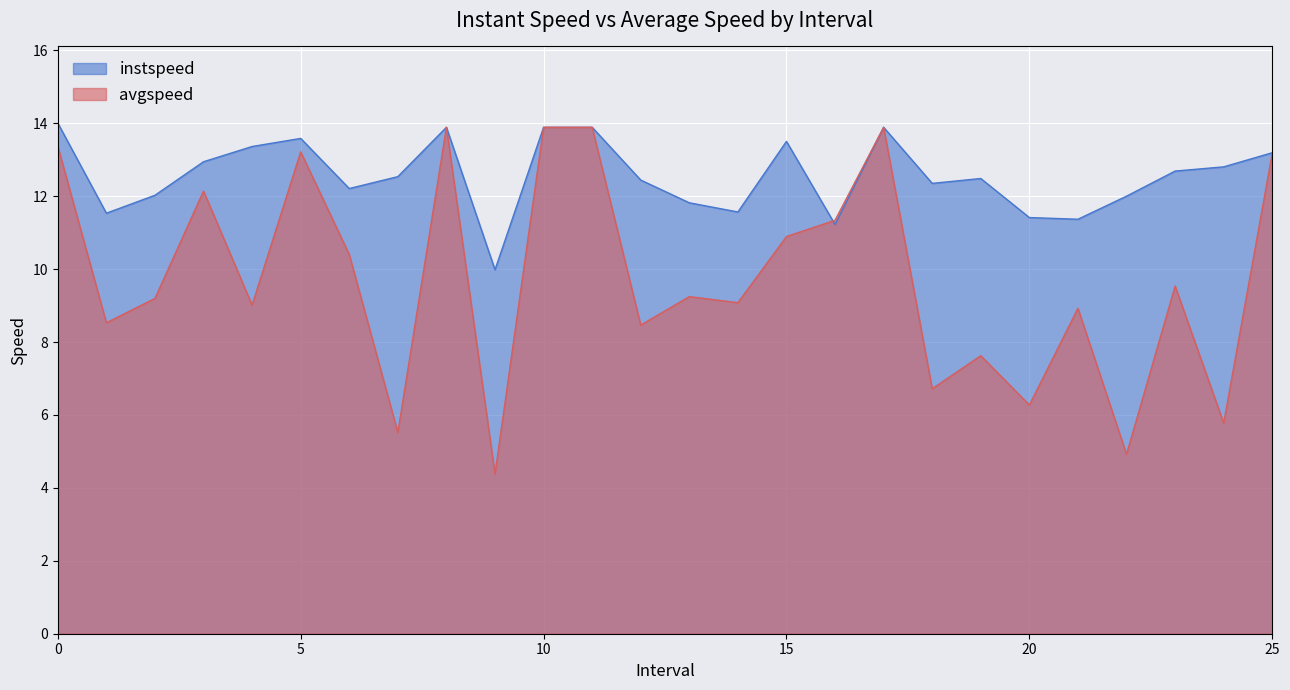

Reading right to left, what are all the values shown in this chart?

instspeed: 13.2	12.8	12.7	12.0	11.4	11.4	12.5	12.4	13.9	11.2	13.5	11.6	11.8	12.4	13.9	13.9	10.0	13.9	12.5	12.2	13.6	13.4	12.9	12.0	11.5	14.0
avgspeed: 13.2	5.8	9.5	4.9	8.9	6.3	7.6	6.7	13.9	11.3	10.9	9.1	9.2	8.5	13.9	13.9	4.4	13.9	5.5	10.4	13.2	9.0	12.1	9.2	8.5	13.4